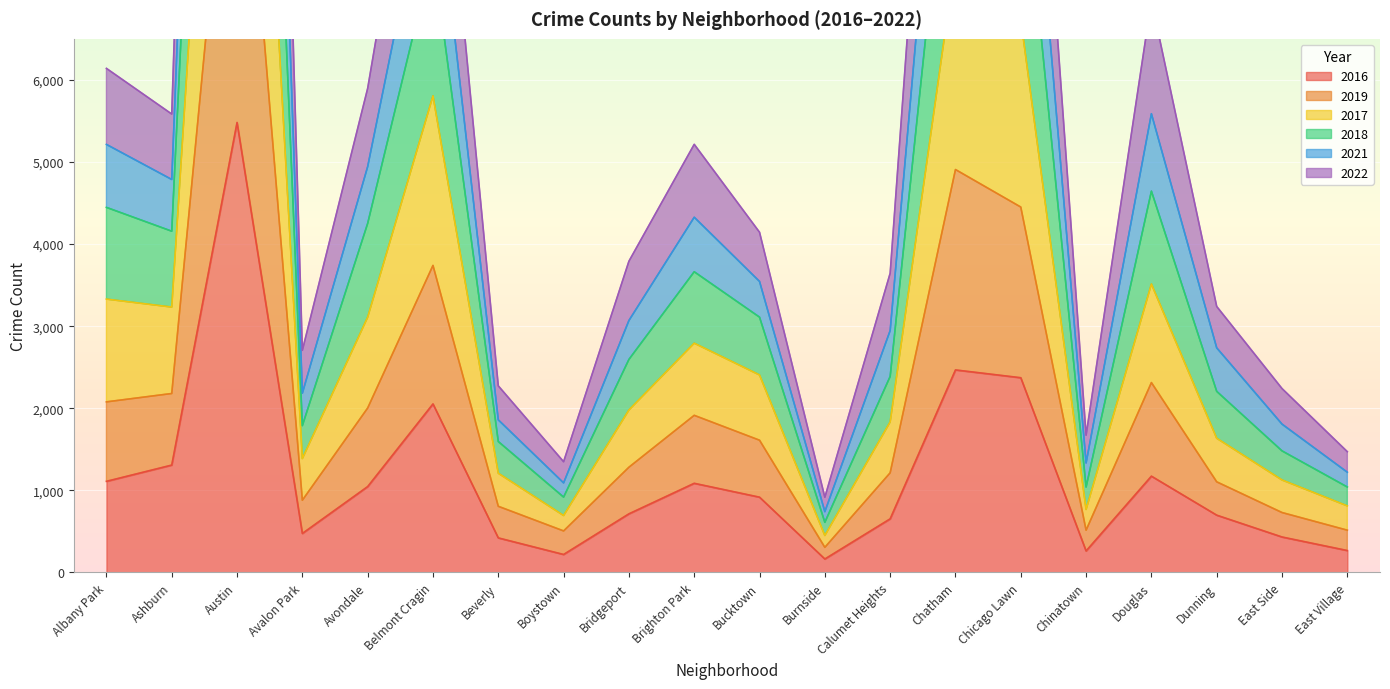

The value of 2016 at Belmont Cragin is 3085. True or false?

False